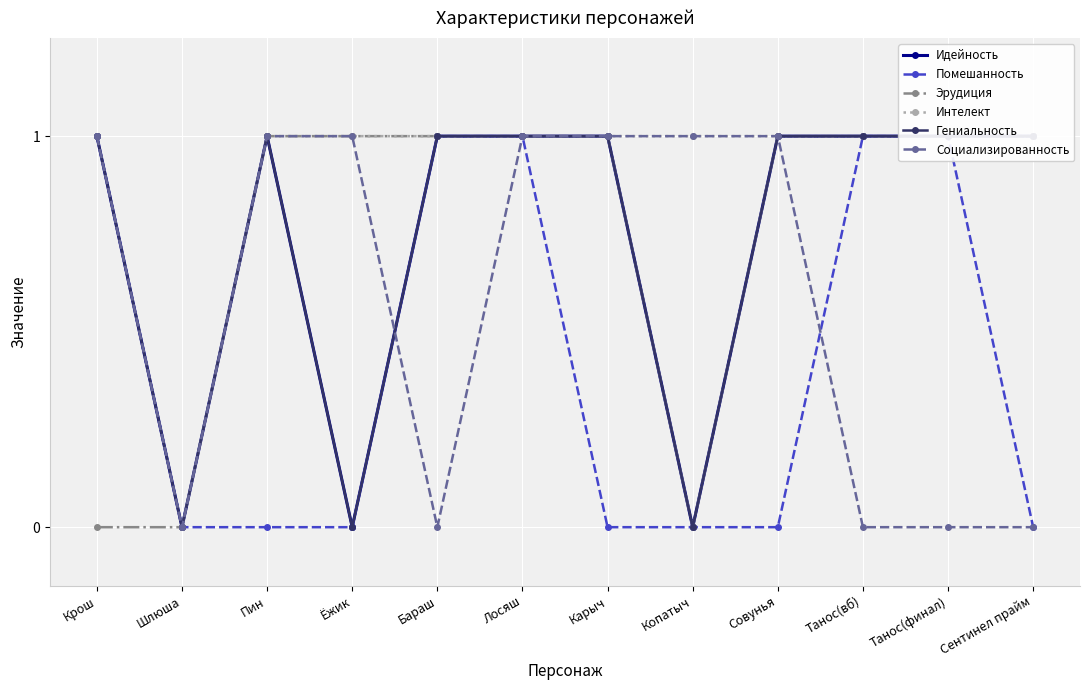

How many values in the Эрудиция series are below 1?

3